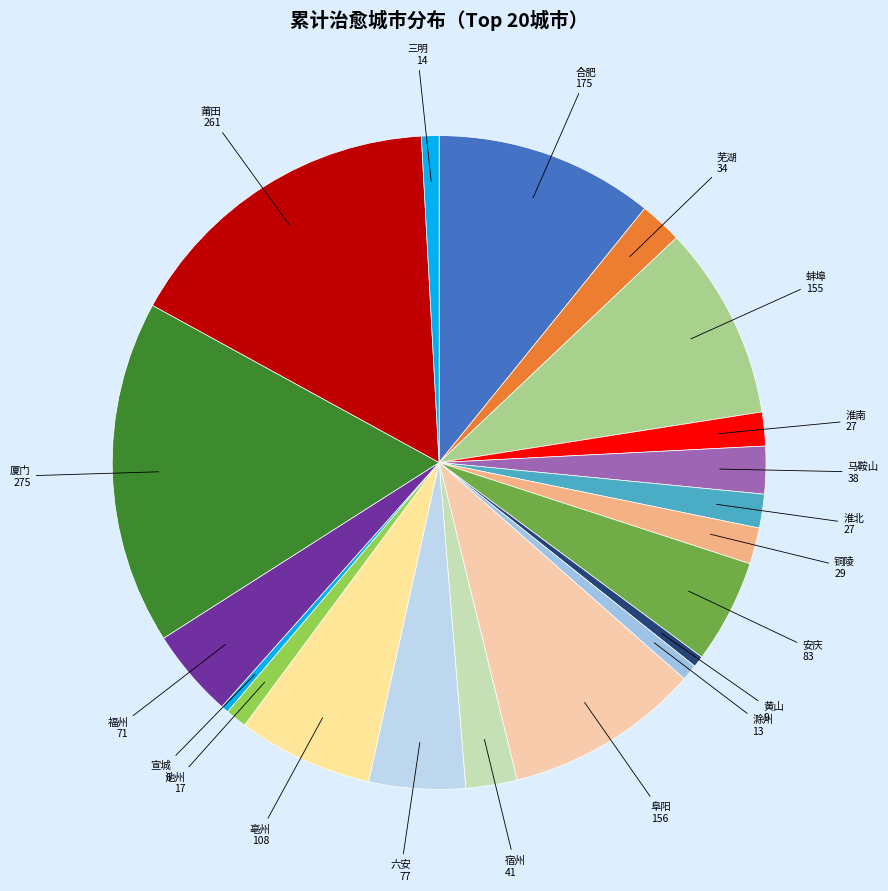

How many segments does this pie chart have?

20